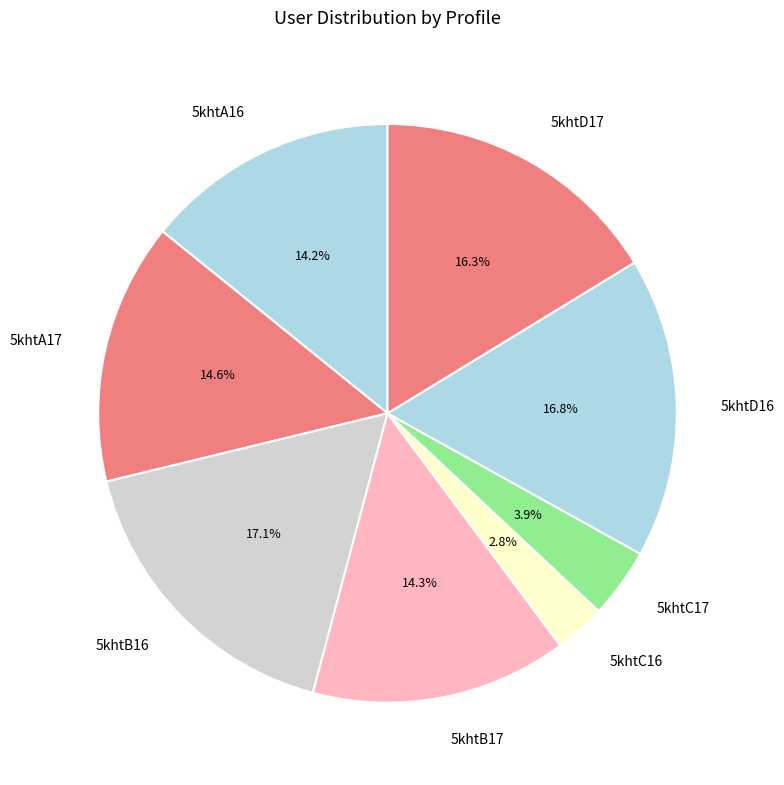

True or false: 5khtB17 accounts for 14% of the total.

True